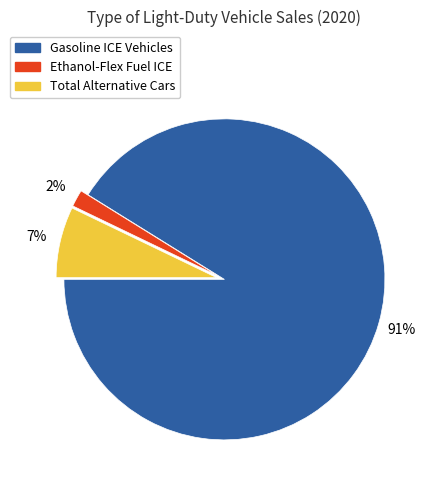

What is the largest slice in the pie chart?

Gasoline ICE Vehicles